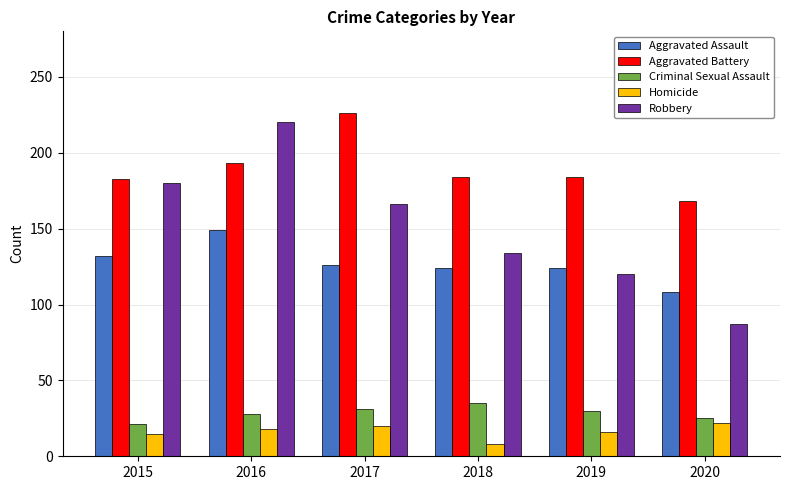

Count the number of categories in the chart.

6